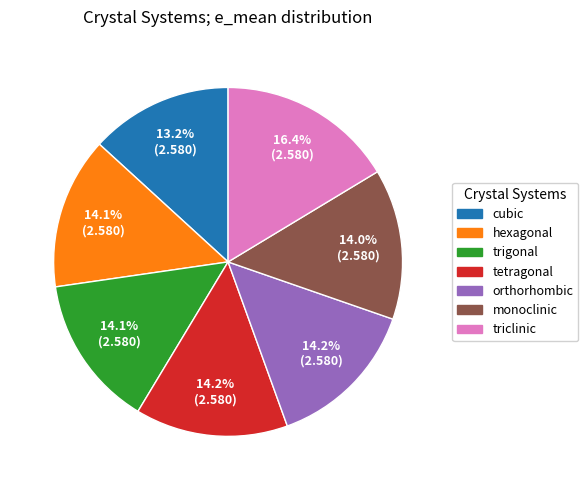

To the nearest percent, what portion does hexagonal represent?

14%